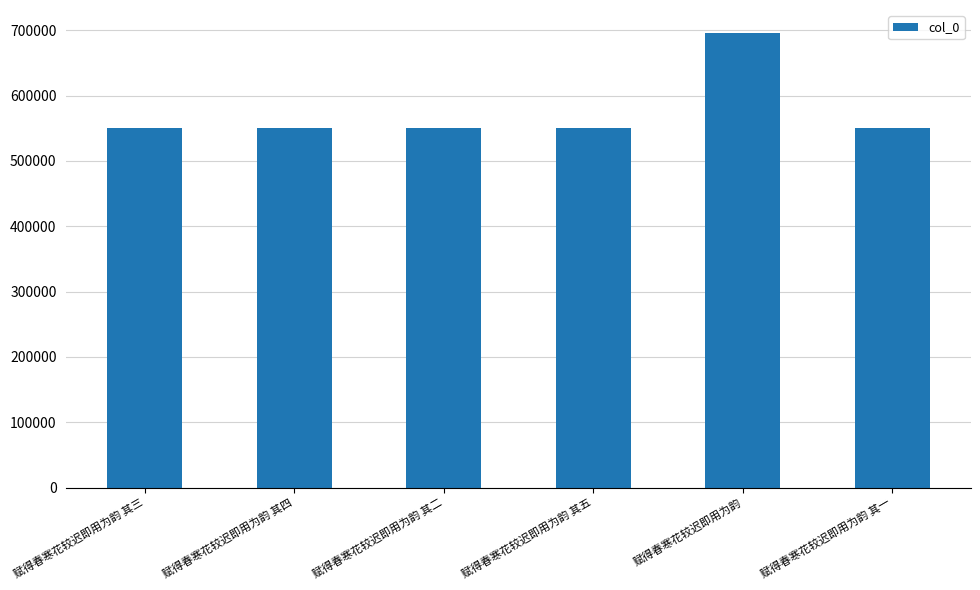

What is the difference between the values at 赋得春寒花较迟即用为韵 其五 and 赋得春寒花较迟即用为韵 其三?

2